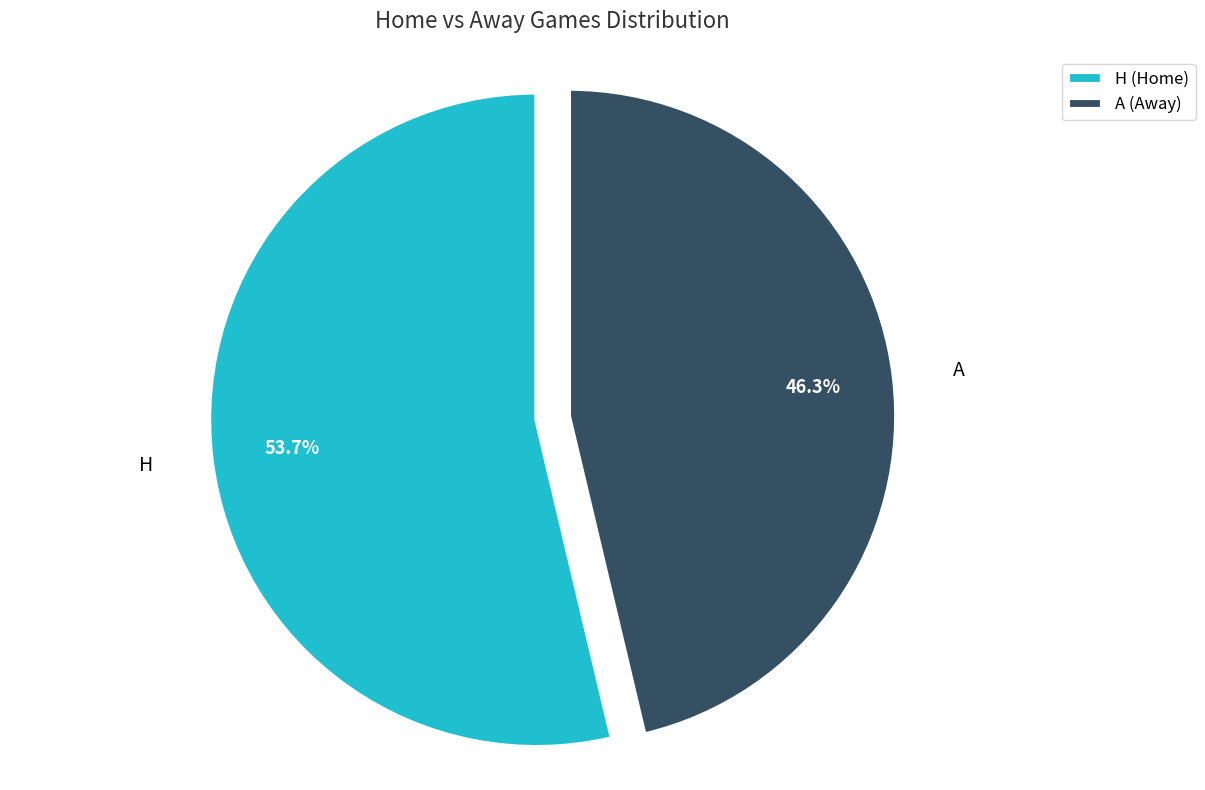

The A slice represents 46% of the pie. True or false?

True